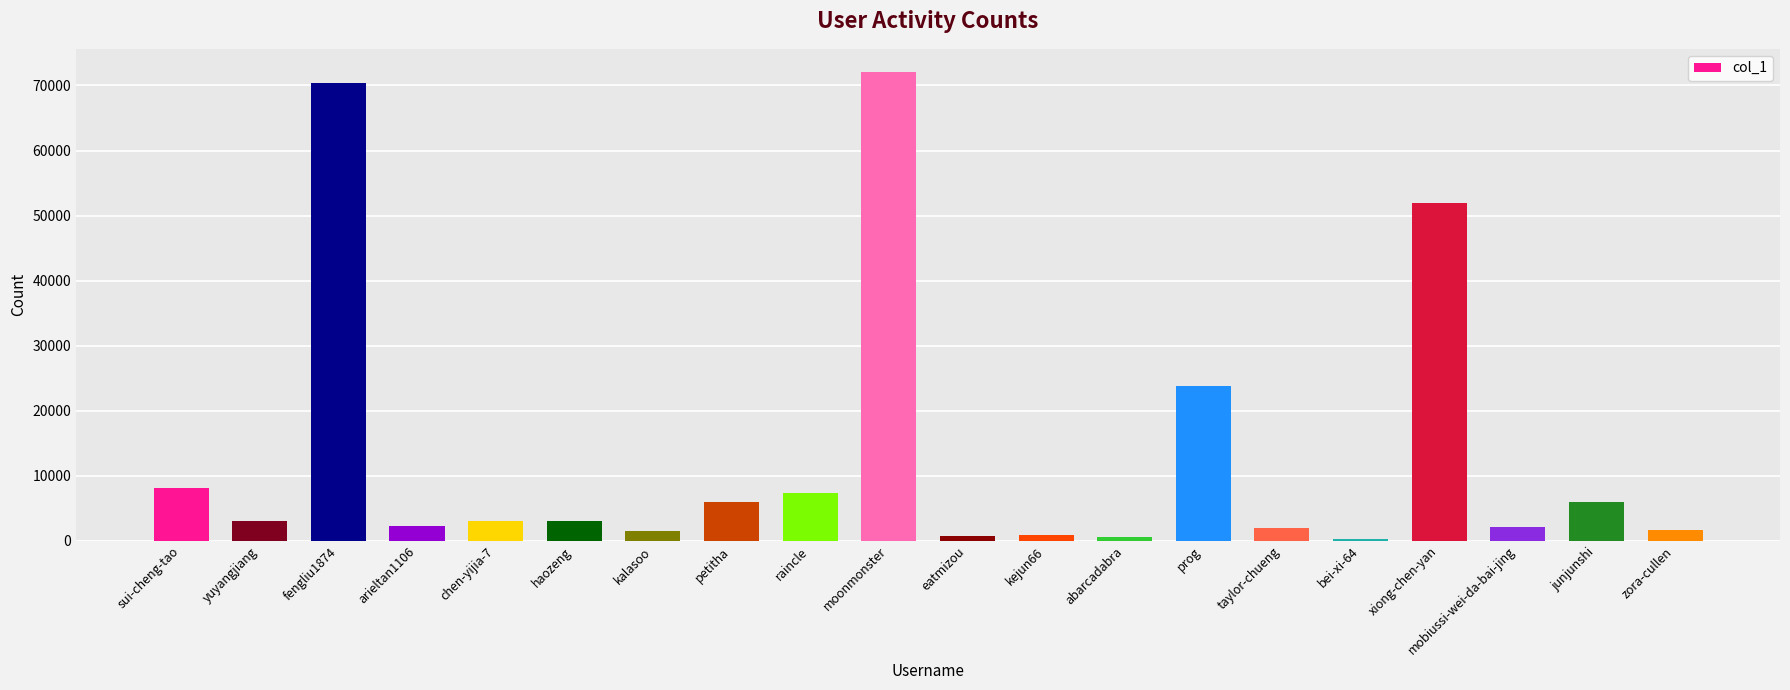

The value at petitha is 5994. True or false?

True